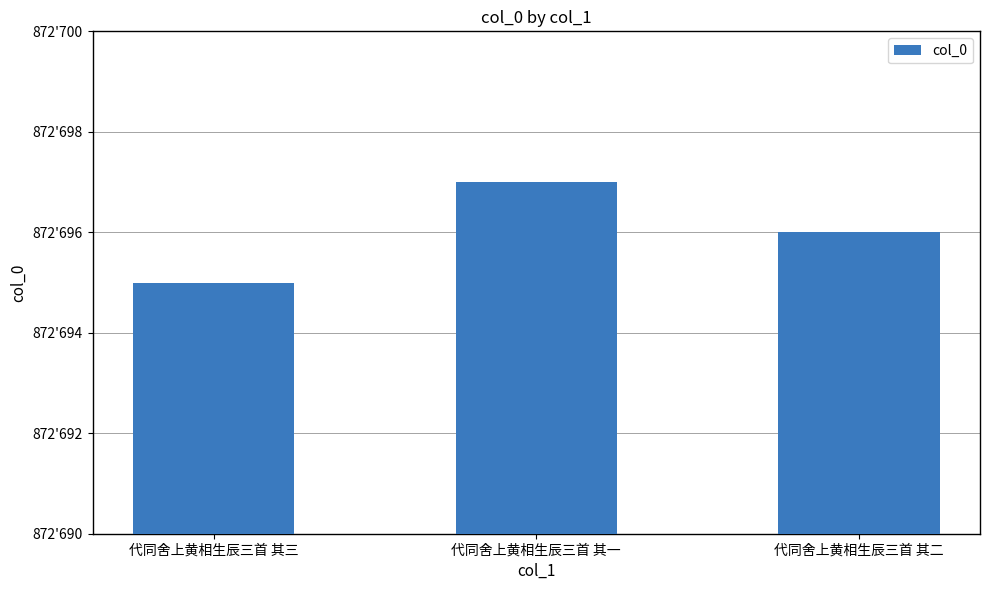

Rank the categories by value from lowest to highest.

代同舍上黄相生辰三首 其三, 代同舍上黄相生辰三首 其二, 代同舍上黄相生辰三首 其一